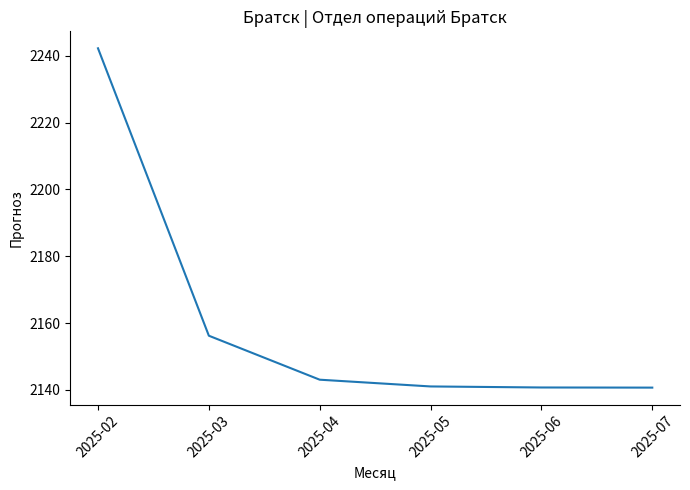

What is the change in value from 2025-04 to 2025-05?

-2.0